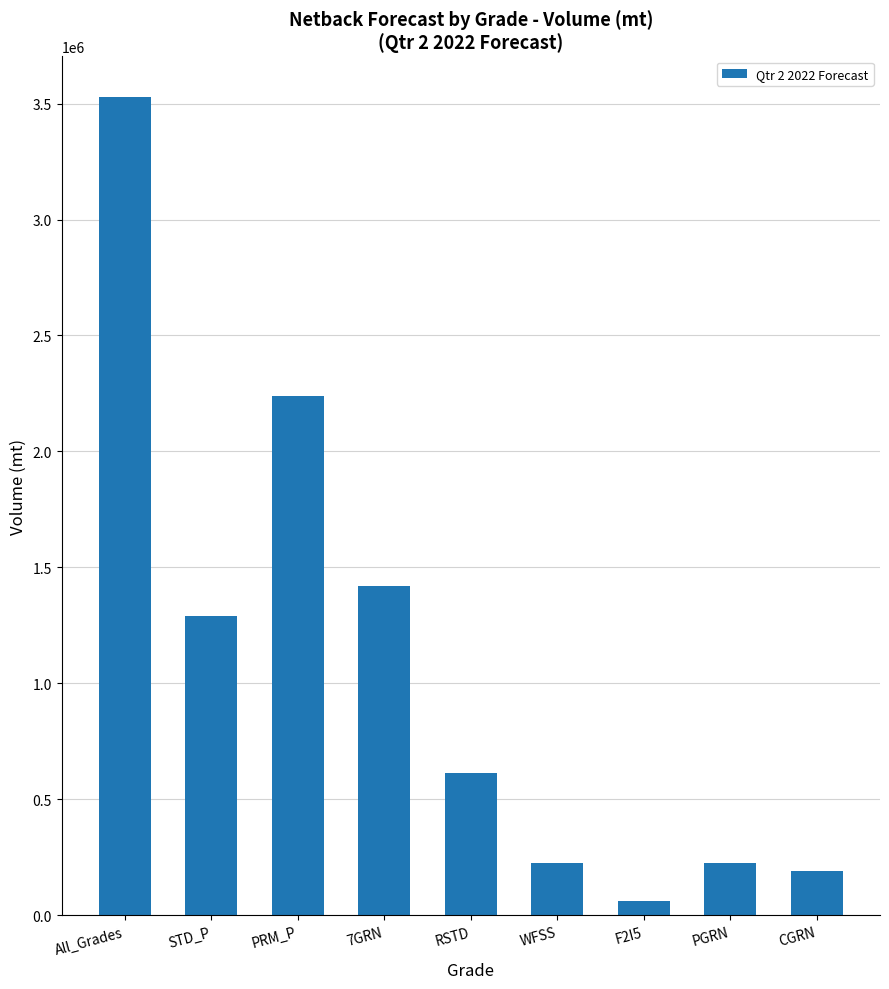

What value does the data have at All_Grades?

3527078.1